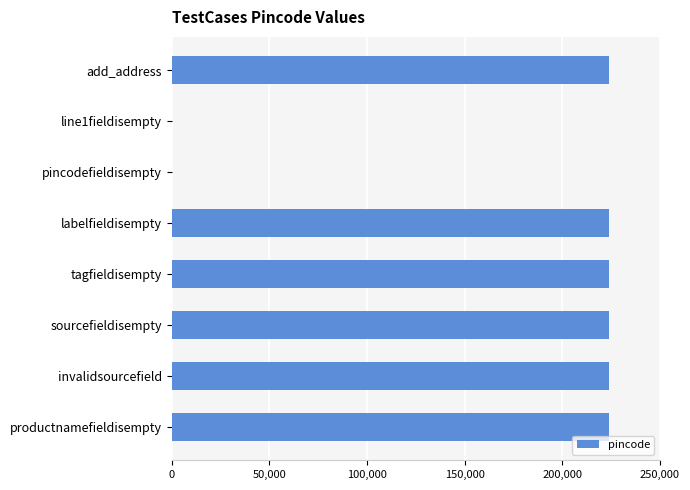

How many categories are shown in the chart?

8